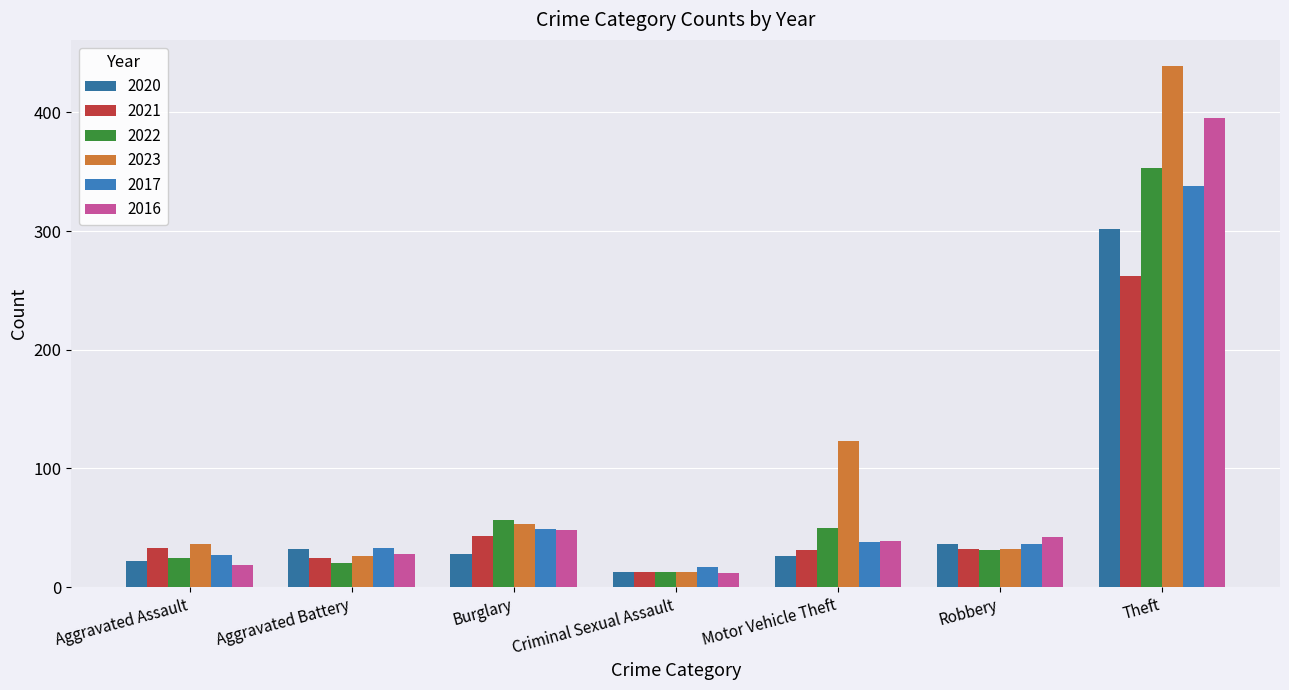

What is the minimum value shown in the chart?

12